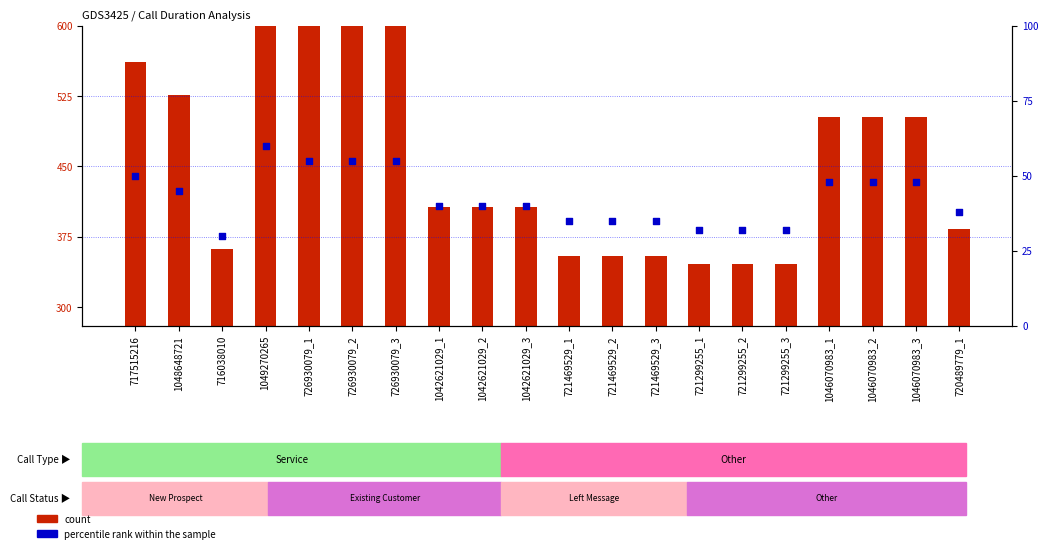

Is the value of percentile rank within the sample at 716038010 greater than the value of count at 721299255_3?

No